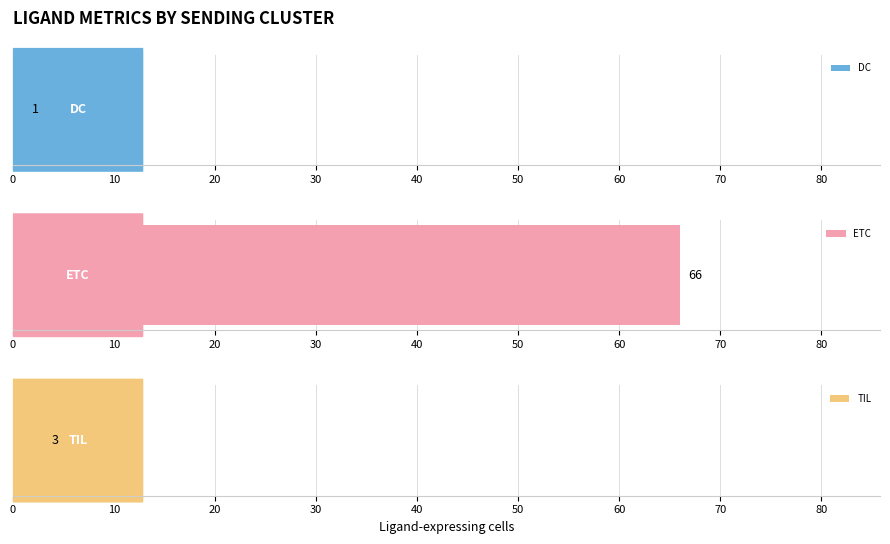

At which category is the sum across all series the highest?

ETC